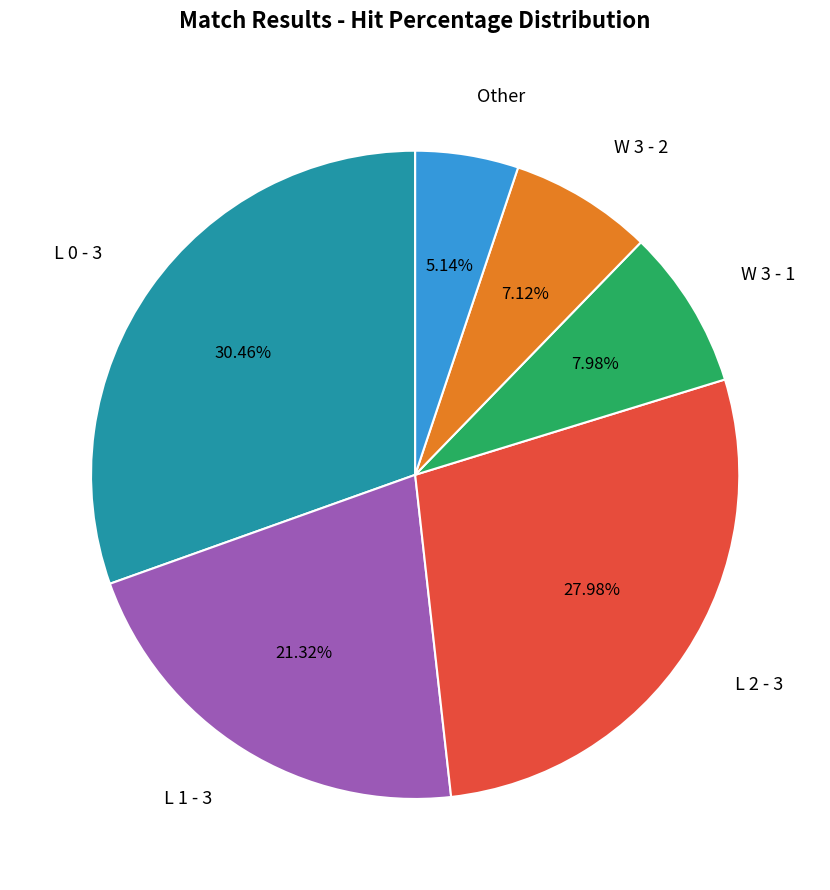

Approximately how many times larger is the value at L 2 - 3 compared to L 1 - 3?

1.3